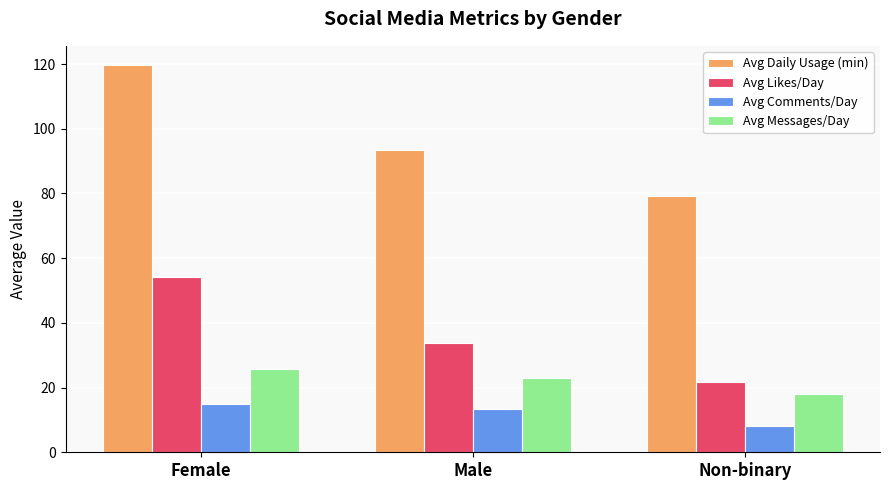

At Male, list the series in order from smallest to largest.

Avg Comments/Day, Avg Messages/Day, Avg Likes/Day, Avg Daily Usage (min)